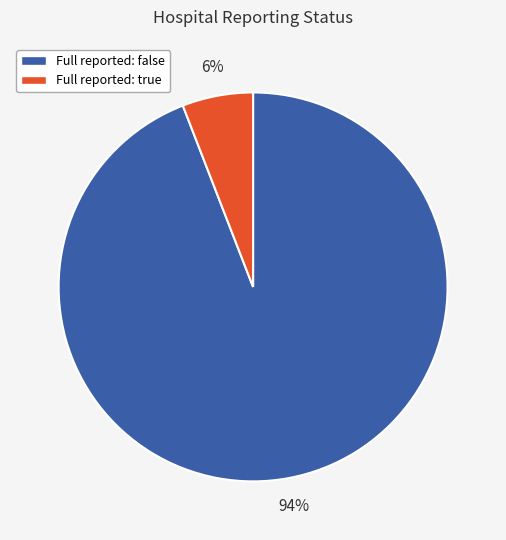

To the nearest percent, what is the average slice percentage?

50%